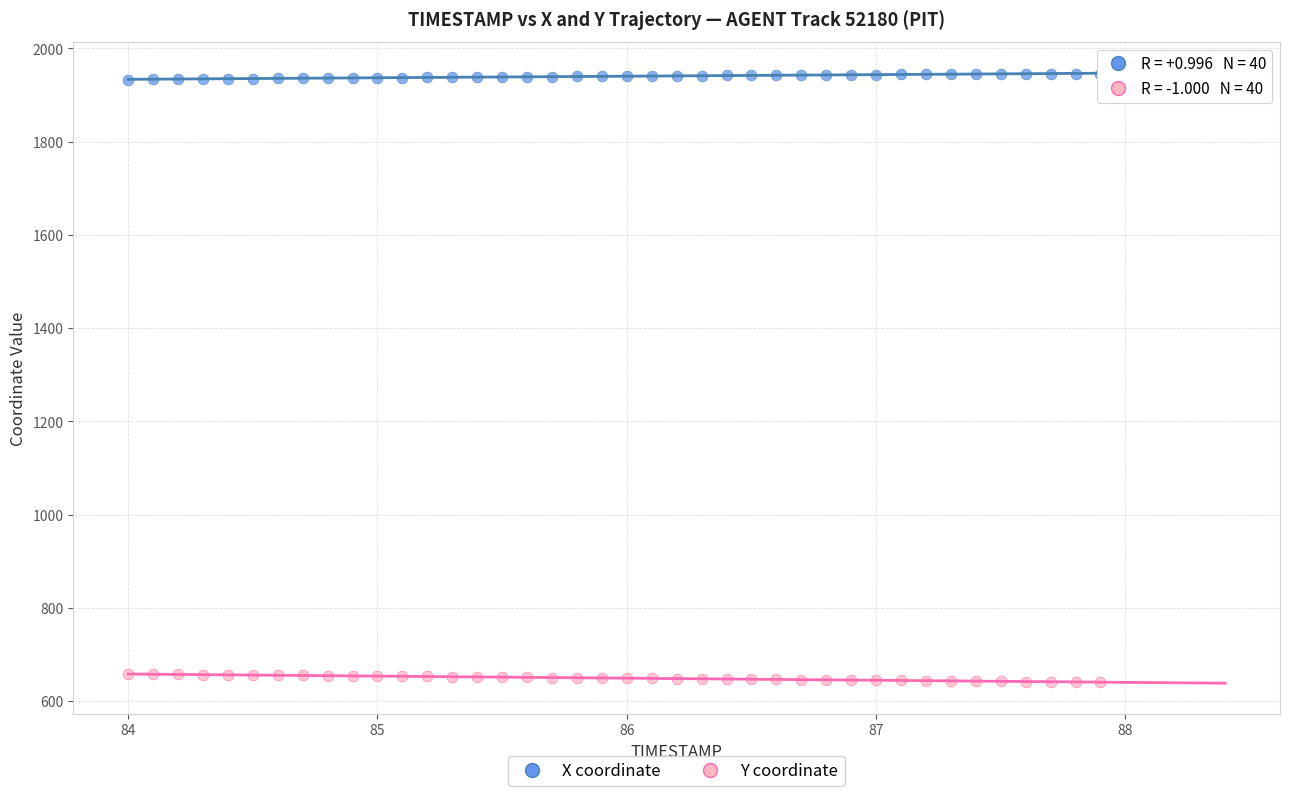

Which series contains the highest Y value?

X coordinate